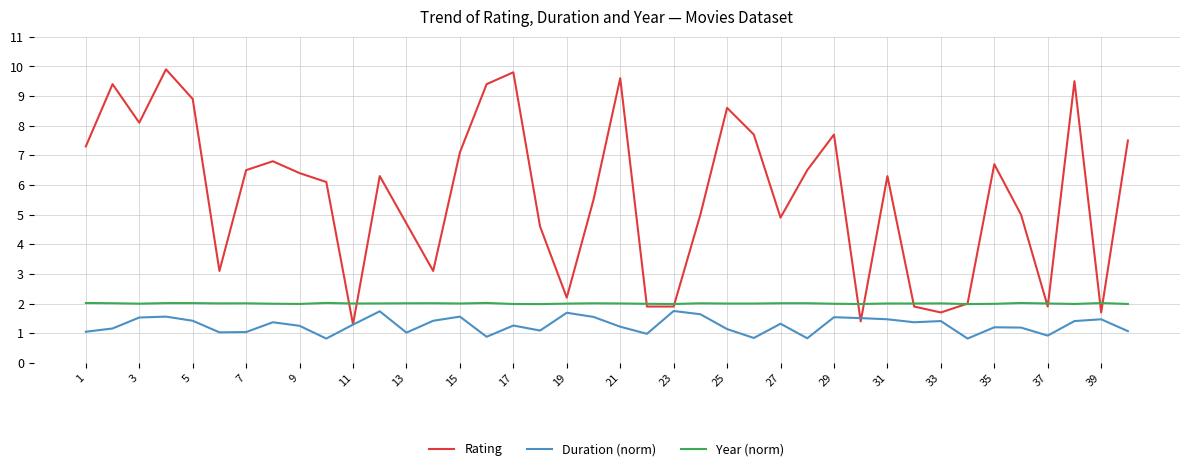

Rank the series by their average value, from highest to lowest.

Rating, Year (norm), Duration (norm)